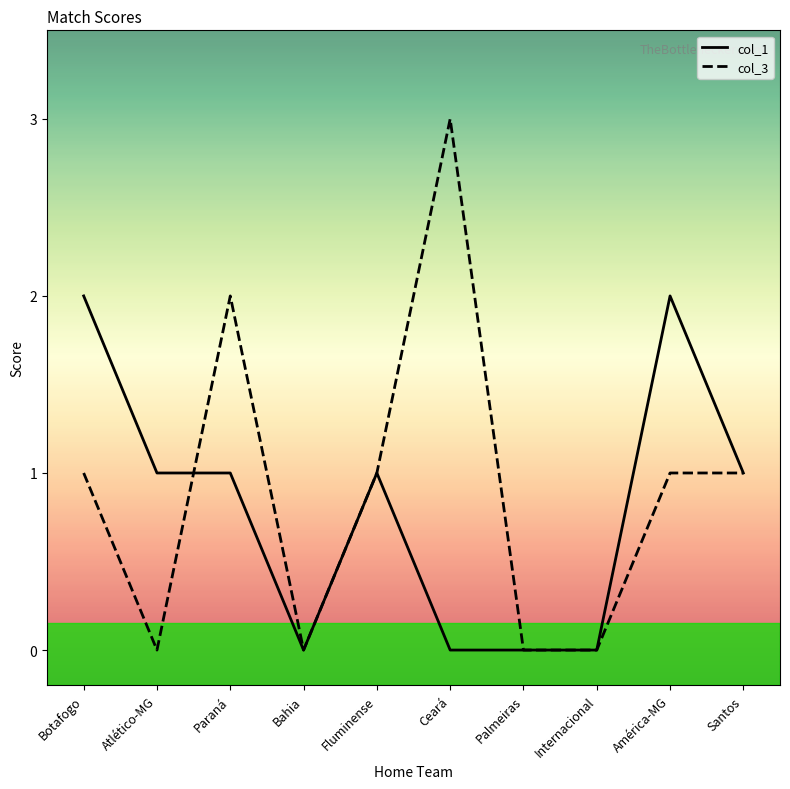

The value of col_3 at Botafogo is 0. True or false?

False